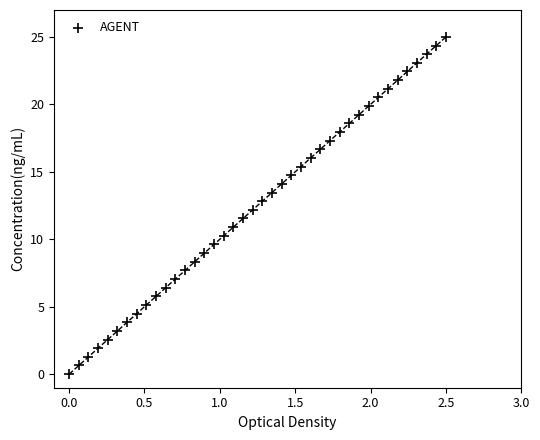

What is the range of Y values (max minus min)?

25.0